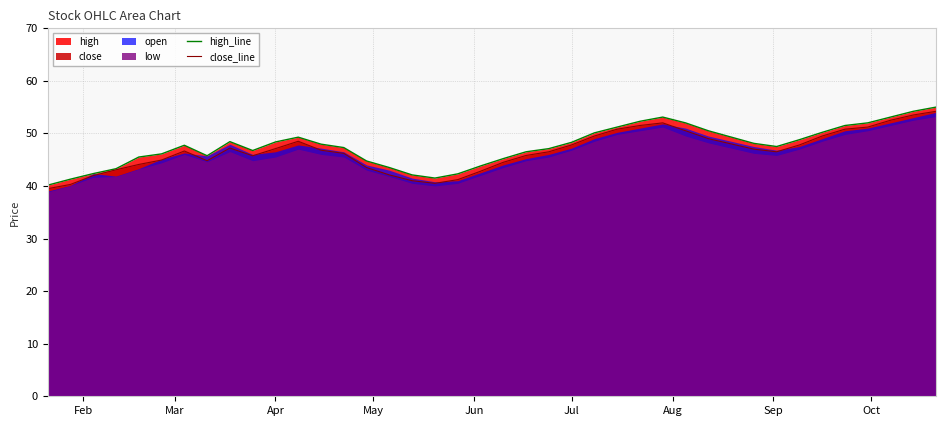

What position from the right is Jul?

17